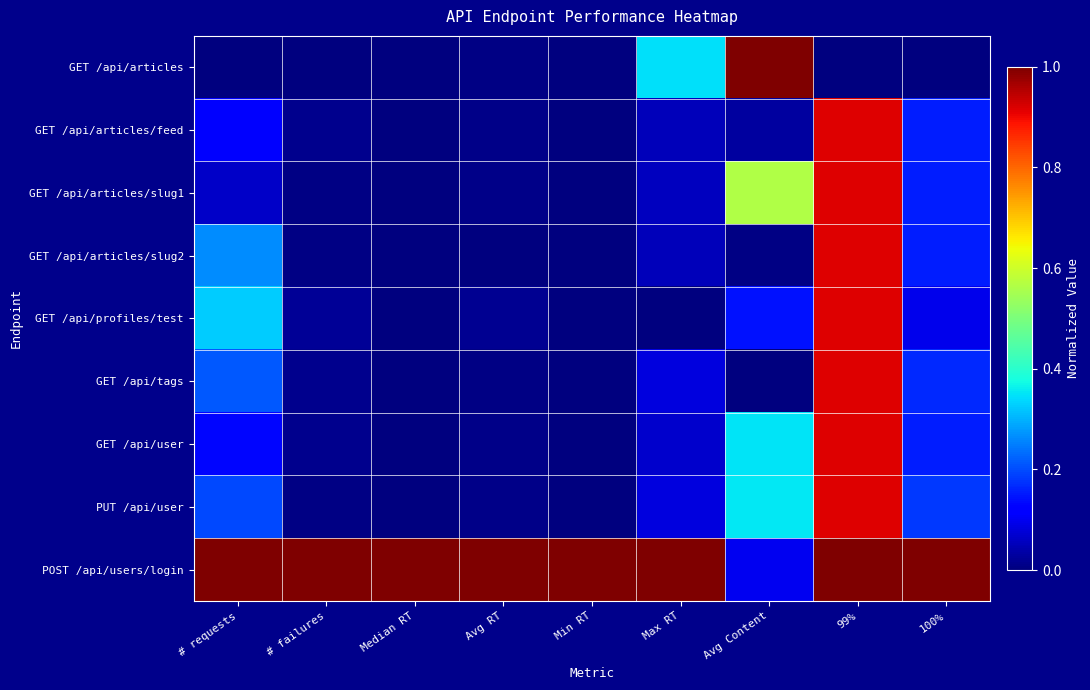

Reading left to right, list all the values displayed in this chart.

GET /api/articles: # requests=0.0	# failures=0.0	Median RT=0.0	Avg RT=0.0	Min RT=0.0	Max RT=0.3	Avg Content=1.0	99%=0.0	100%=0.0
GET /api/articles/feed: # requests=0.1	# failures=0.0	Median RT=0.0	Avg RT=0.0	Min RT=0.0	Max RT=0.1	Avg Content=0.0	99%=0.9	100%=0.2
GET /api/articles/slug1: # requests=0.1	# failures=0.0	Median RT=0.0	Avg RT=0.0	Min RT=0.0	Max RT=0.1	Avg Content=0.6	99%=0.9	100%=0.2
GET /api/articles/slug2: # requests=0.3	# failures=0.0	Median RT=0.0	Avg RT=0.0	Min RT=0.0	Max RT=0.1	Avg Content=0.0	99%=0.9	100%=0.2
GET /api/profiles/test: # requests=0.3	# failures=0.0	Median RT=0.0	Avg RT=0.0	Min RT=0.0	Max RT=0.0	Avg Content=0.1	99%=0.9	100%=0.1
GET /api/tags: # requests=0.2	# failures=0.0	Median RT=0.0	Avg RT=0.0	Min RT=0.0	Max RT=0.1	Avg Content=0.0	99%=0.9	100%=0.2
GET /api/user: # requests=0.1	# failures=0.0	Median RT=0.0	Avg RT=0.0	Min RT=0.0	Max RT=0.1	Avg Content=0.3	99%=0.9	100%=0.2
PUT /api/user: # requests=0.2	# failures=0.0	Median RT=0.0	Avg RT=0.0	Min RT=0.0	Max RT=0.1	Avg Content=0.4	99%=0.9	100%=0.2
POST /api/users/login: # requests=1.0	# failures=1.0	Median RT=1.0	Avg RT=1.0	Min RT=1.0	Max RT=1.0	Avg Content=0.1	99%=1.0	100%=1.0